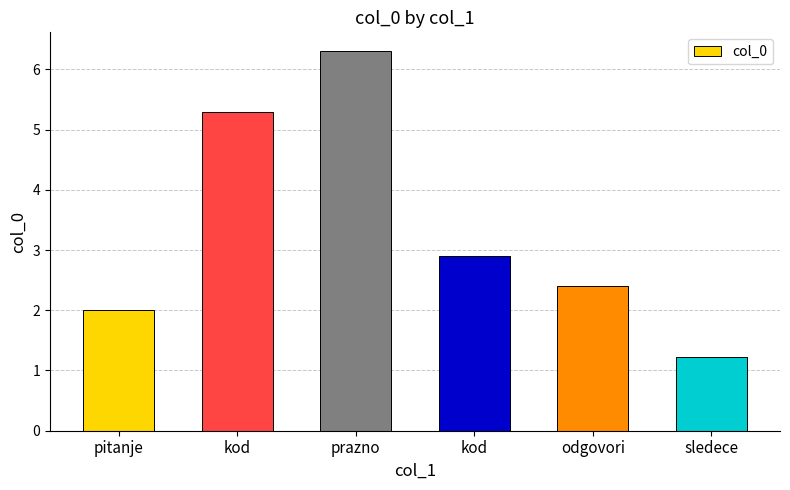

What is the change in value from kod to prazno?

+1.0